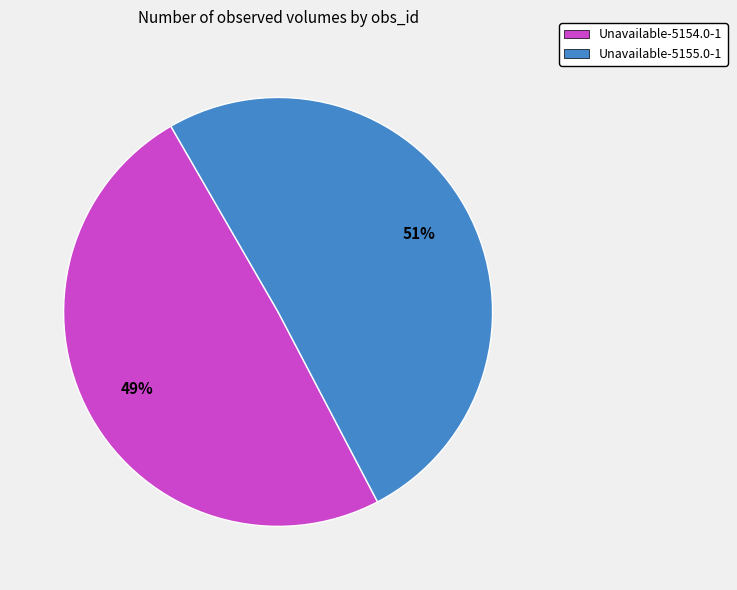

To the nearest percent, what portion does Unavailable-5154.0-1 represent?

49%